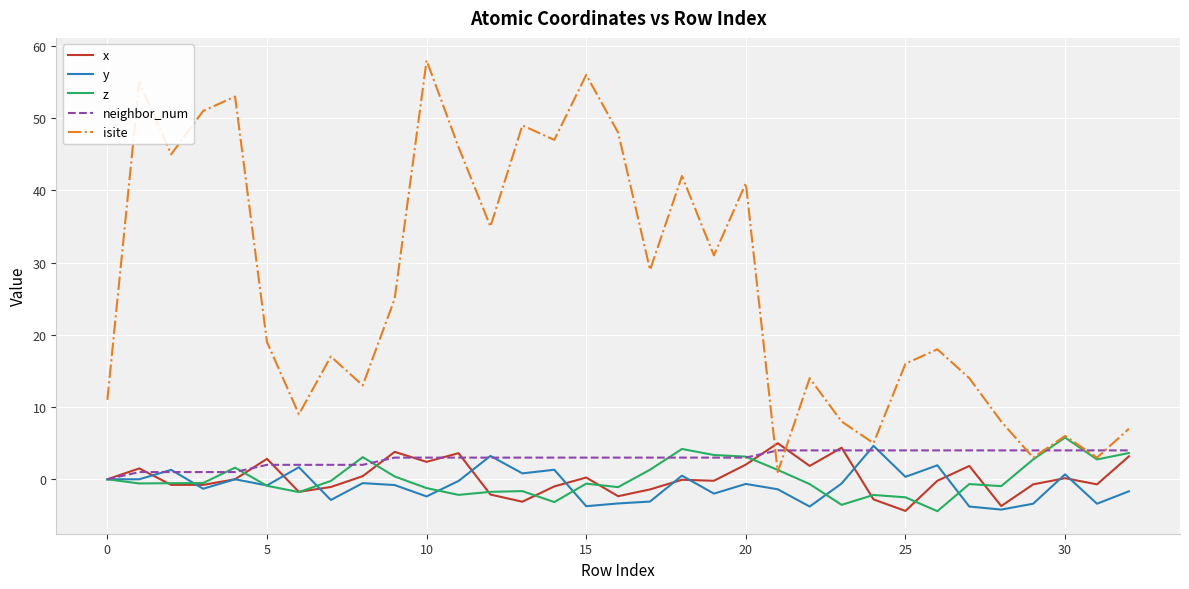

True or false: isite and neighbor_num intersect in this chart.

True